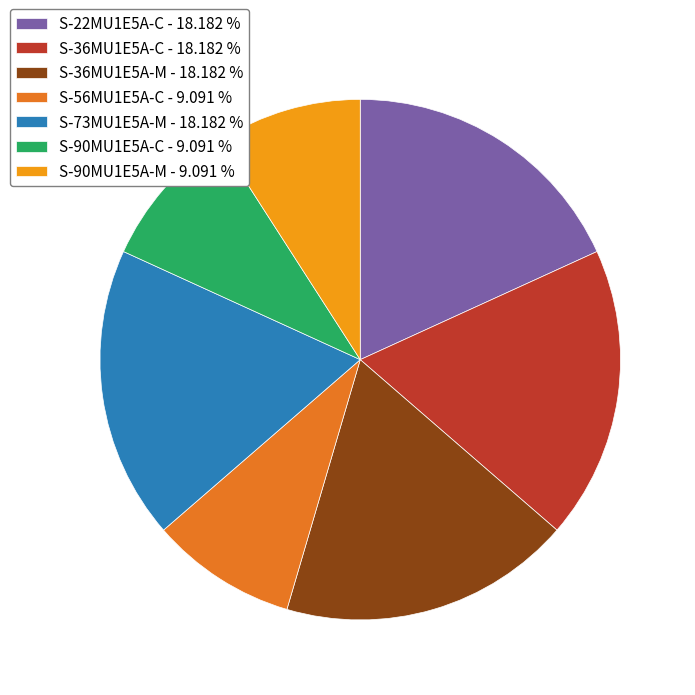

Approximately how many times larger is the value at S-36MU1E5A-C - 18.182 % compared to S-73MU1E5A-M - 18.182 %?

1.0